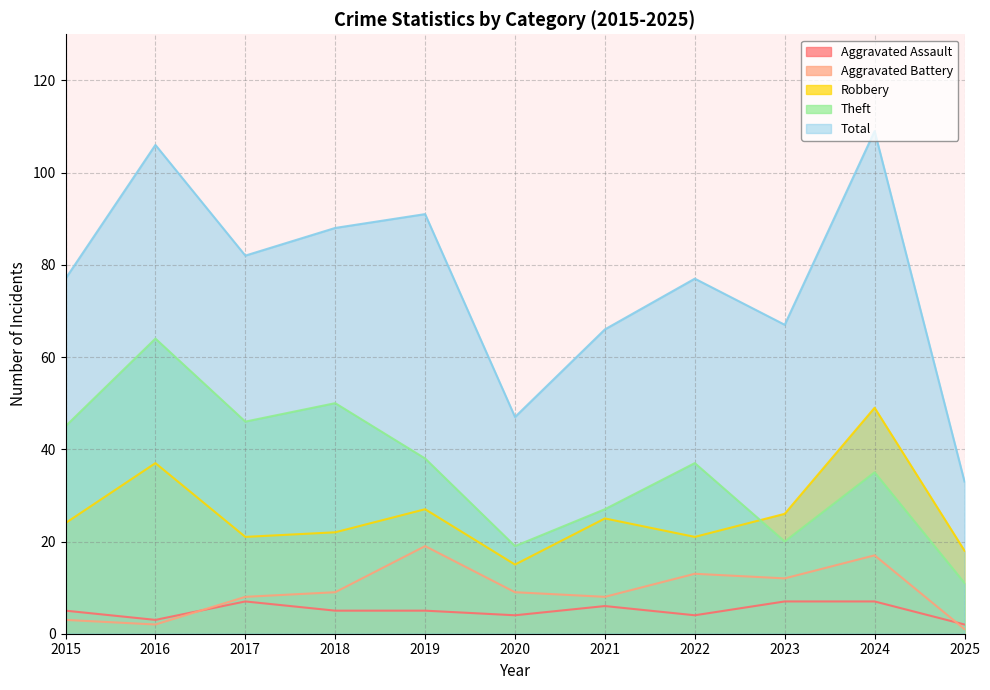

Where is Aggravated Assault nearest to the value 4?

2020